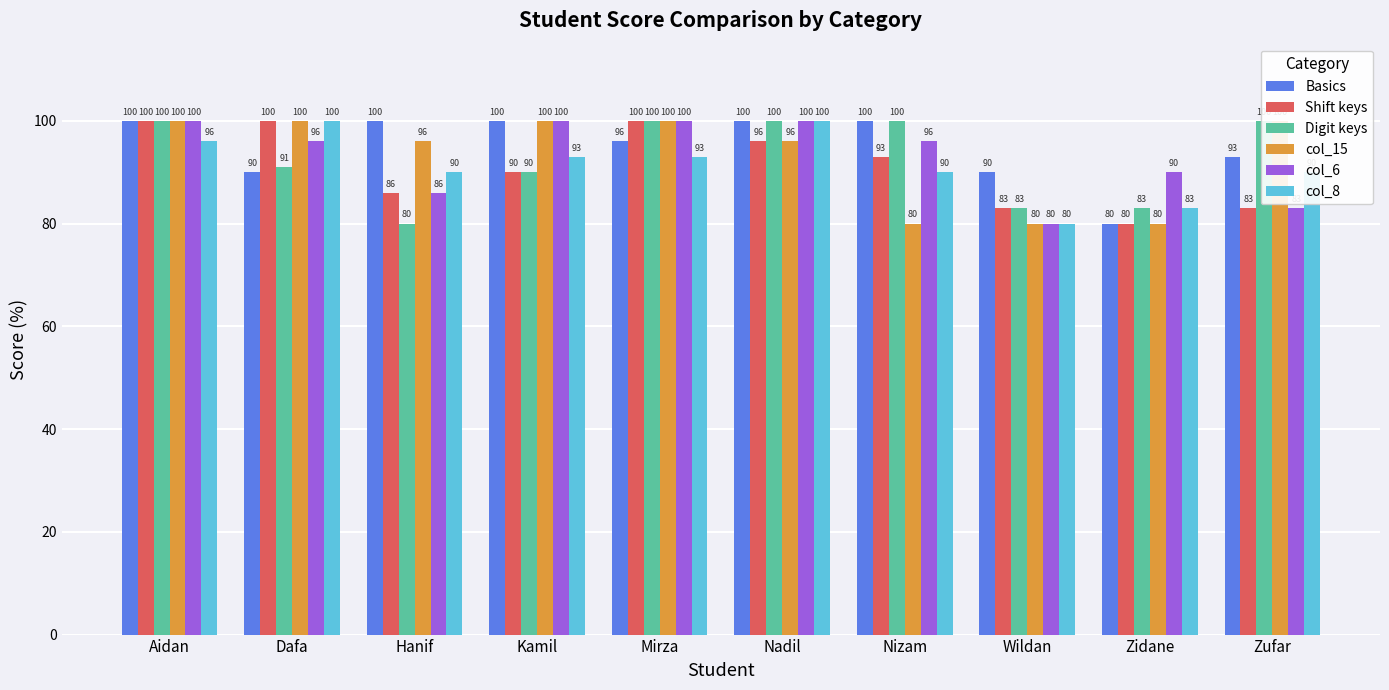

Which category has the highest value in the col_6 series?

Aidan